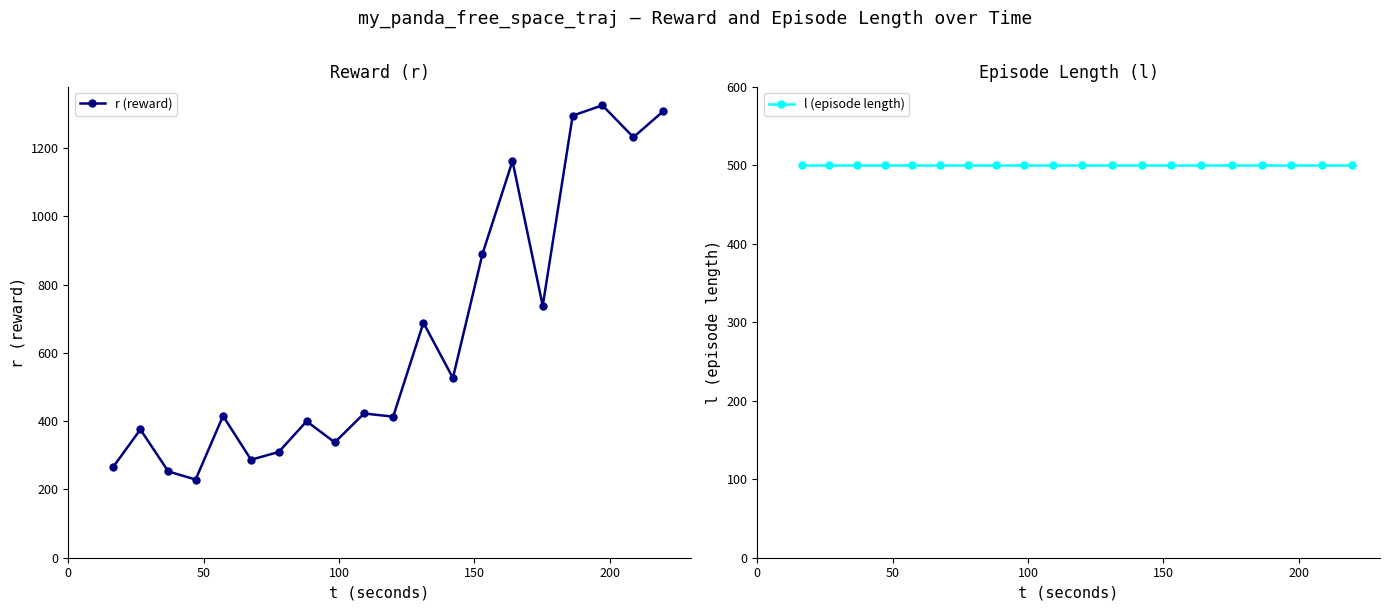

What is the value of the r (reward) point at the 19th from the left?

1231.2